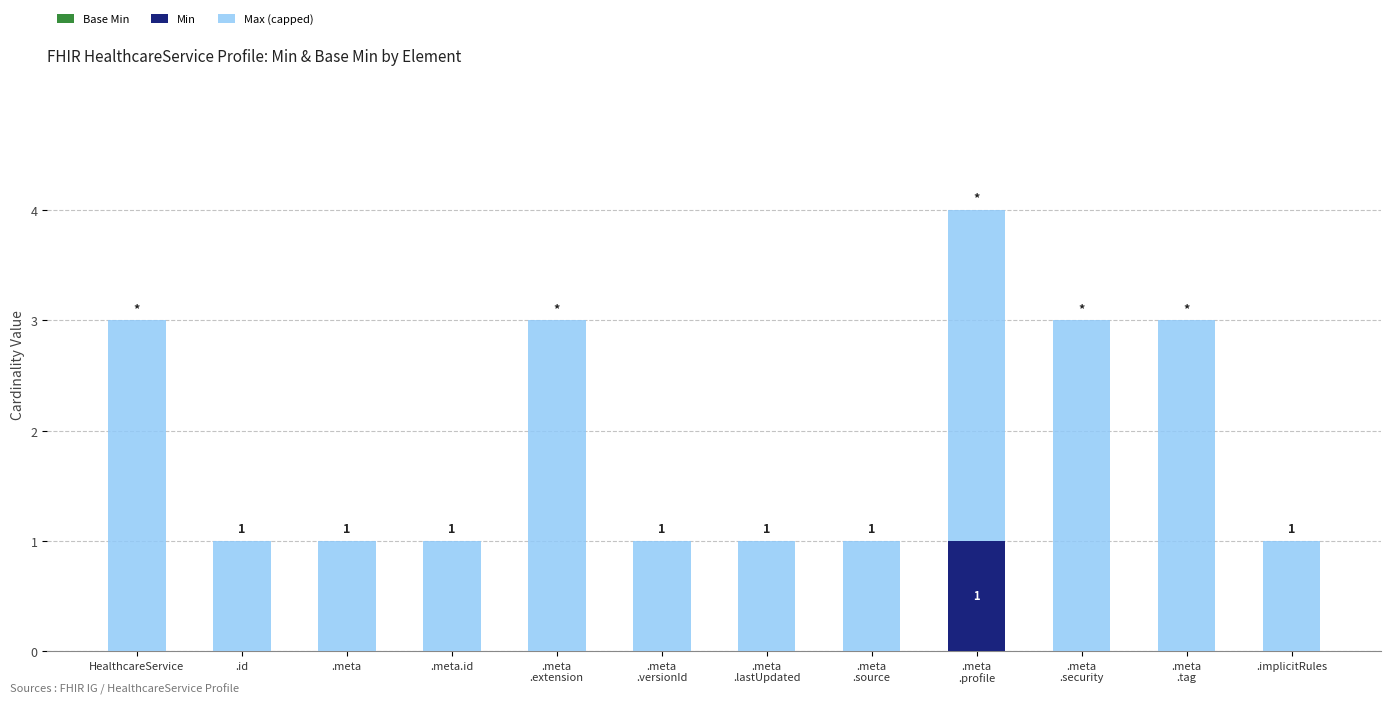

How many series are shown in this chart?

2